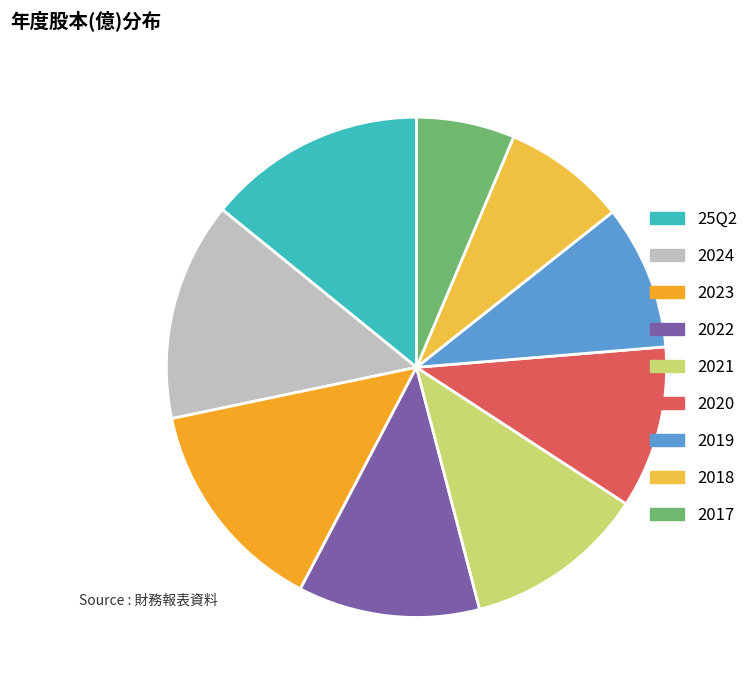

Is it true that 2017 is 6% of the pie?

True